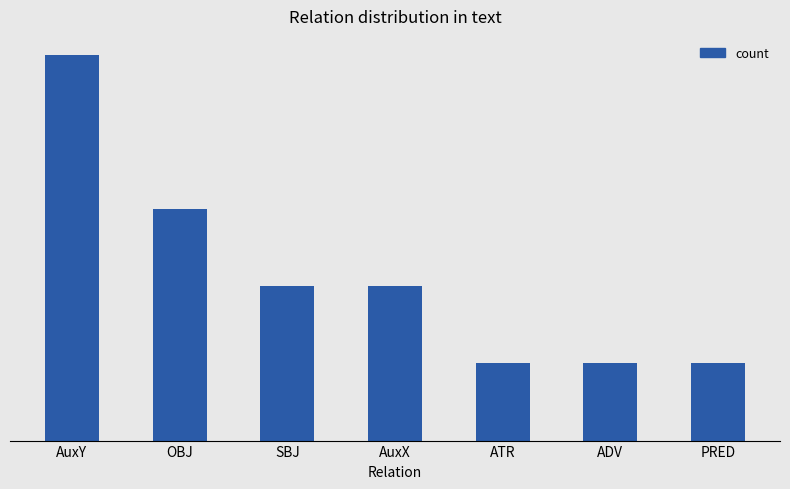

What is the label of the 2nd bar from the left?

OBJ